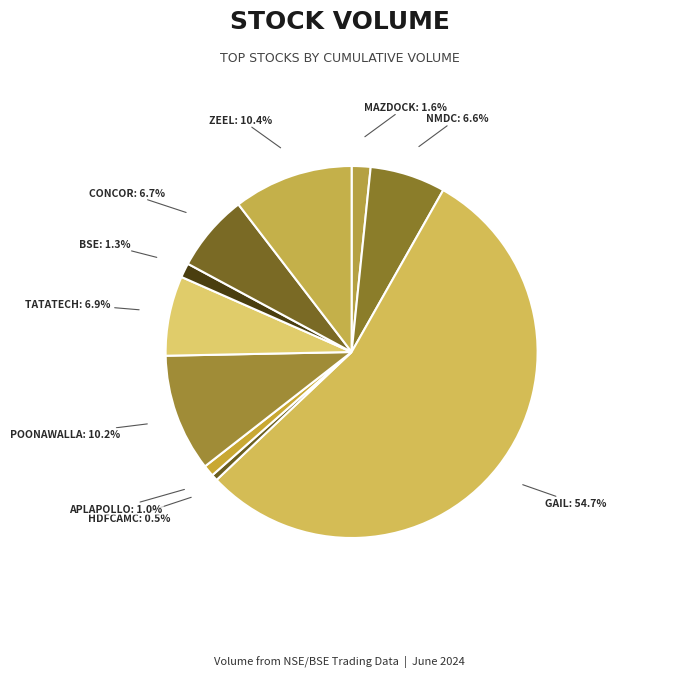

How many segments does this pie chart have?

10